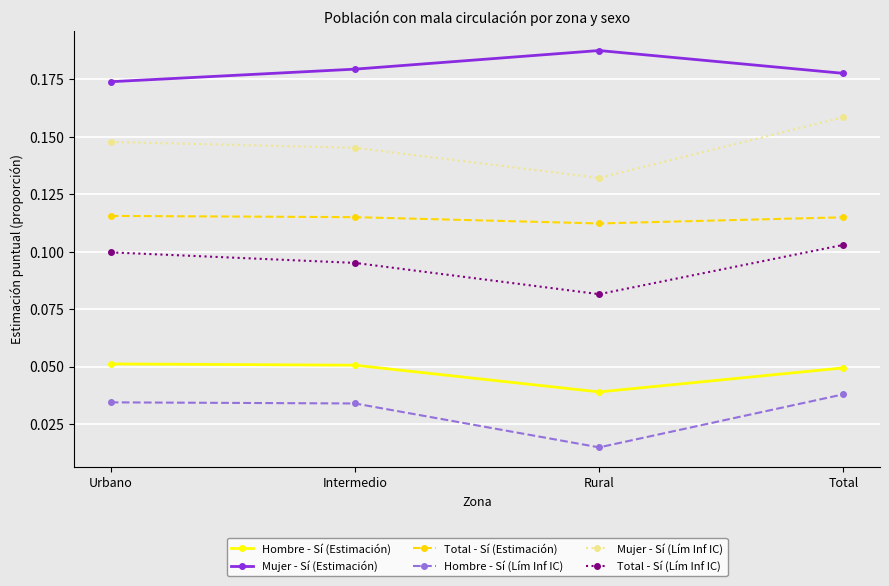

Count the Hombre - Sí (Lím Inf IC) values in the range 0 to 1.

4